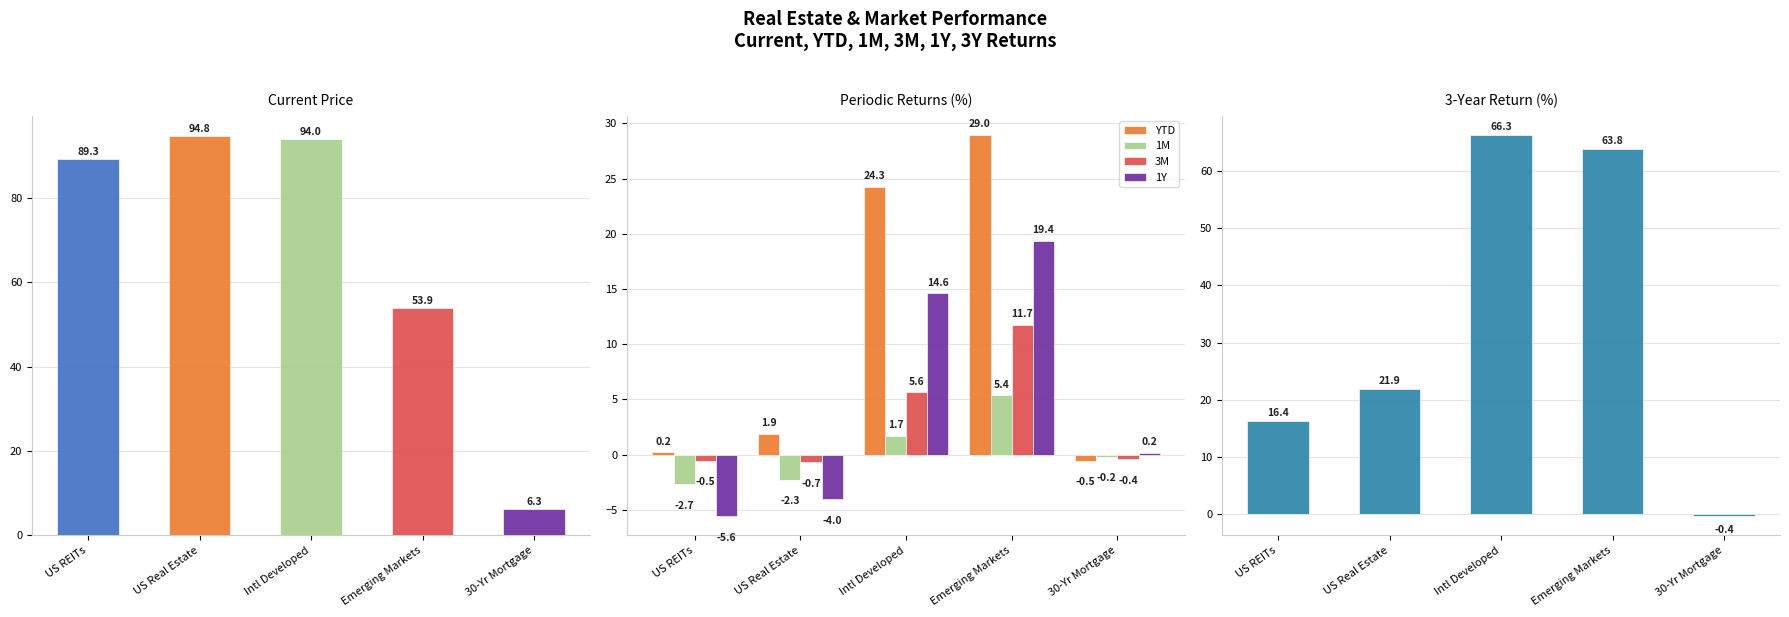

At which category is the sum across all series the highest?

Intl Developed